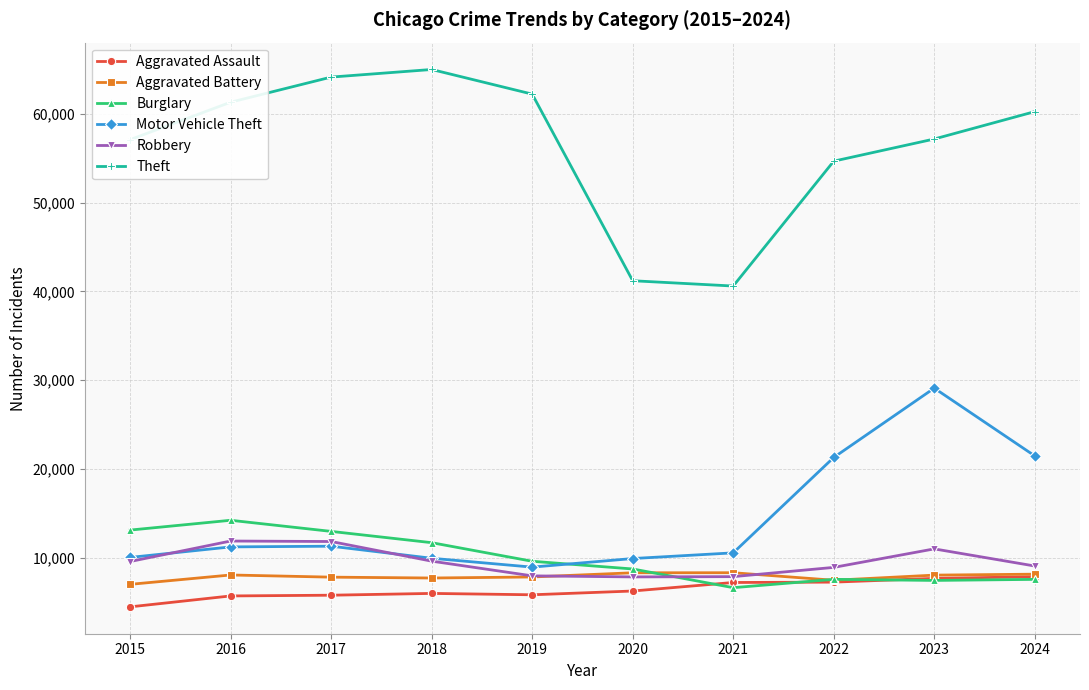

Which series has the widest spread of values?

Theft